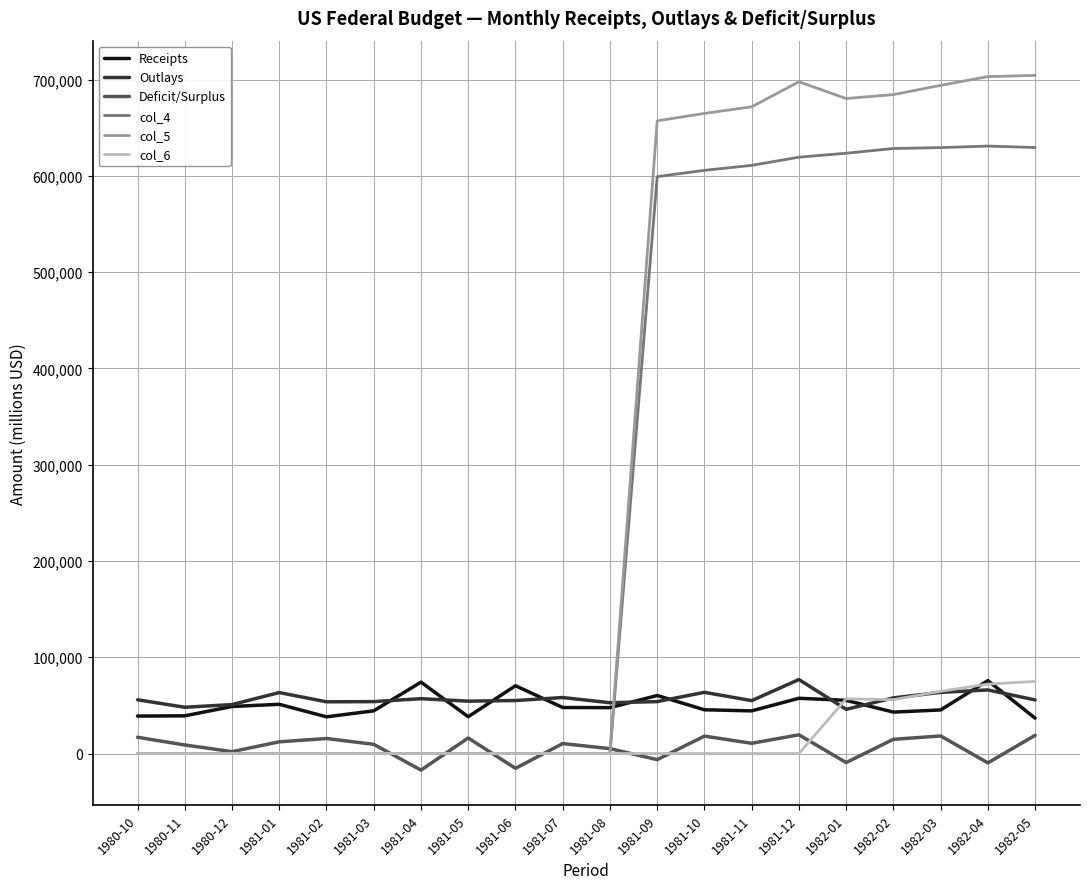

What are all the series names shown in the legend?

Receipts, Outlays, Deficit/Surplus, col_4, col_5, col_6